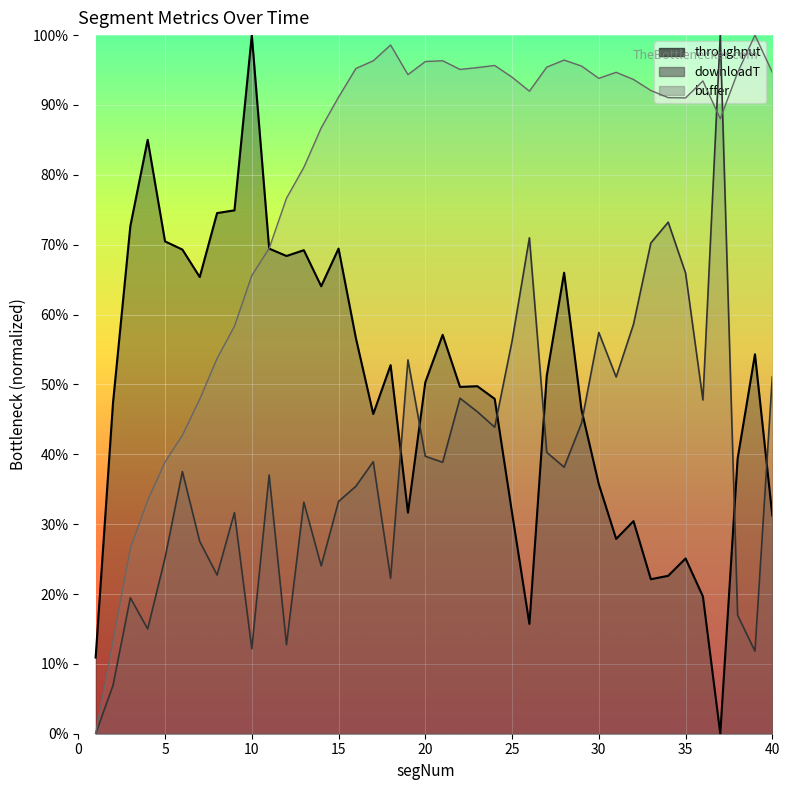

Between 1 and 13, which series saw the biggest shift?

buffer